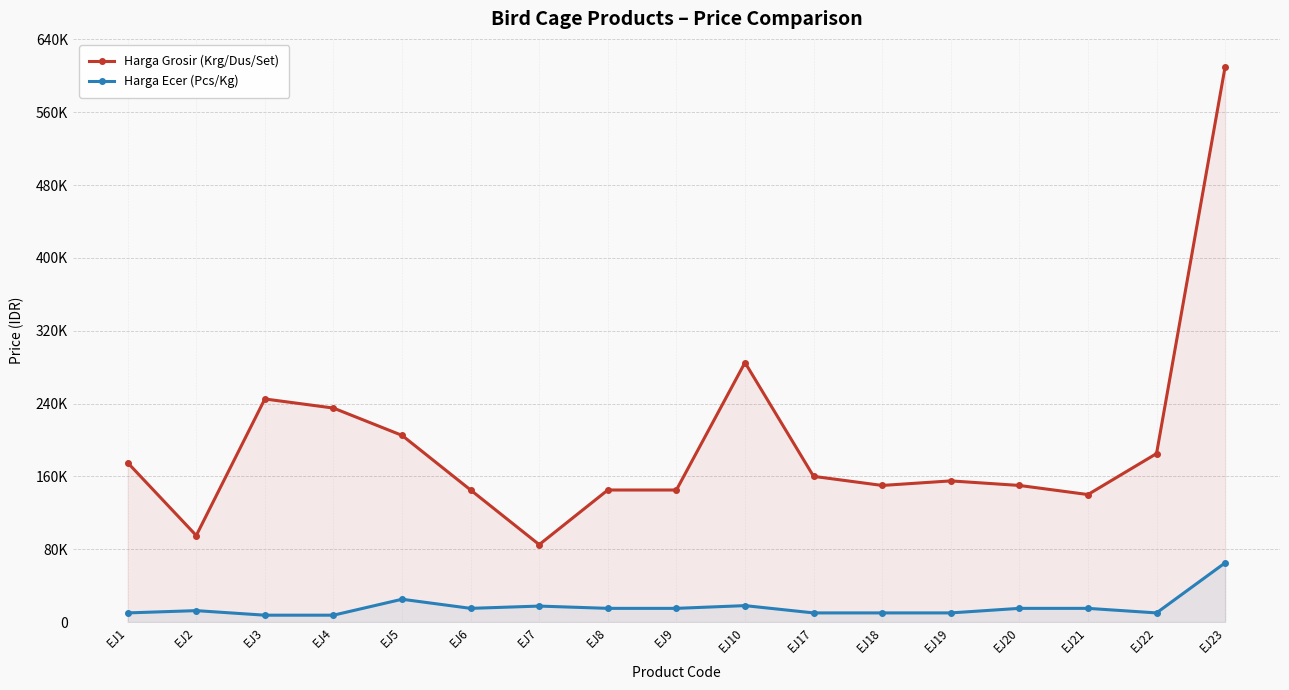

What is the sum of all Harga Grosir (Krg/Dus/Set) values?

3310000